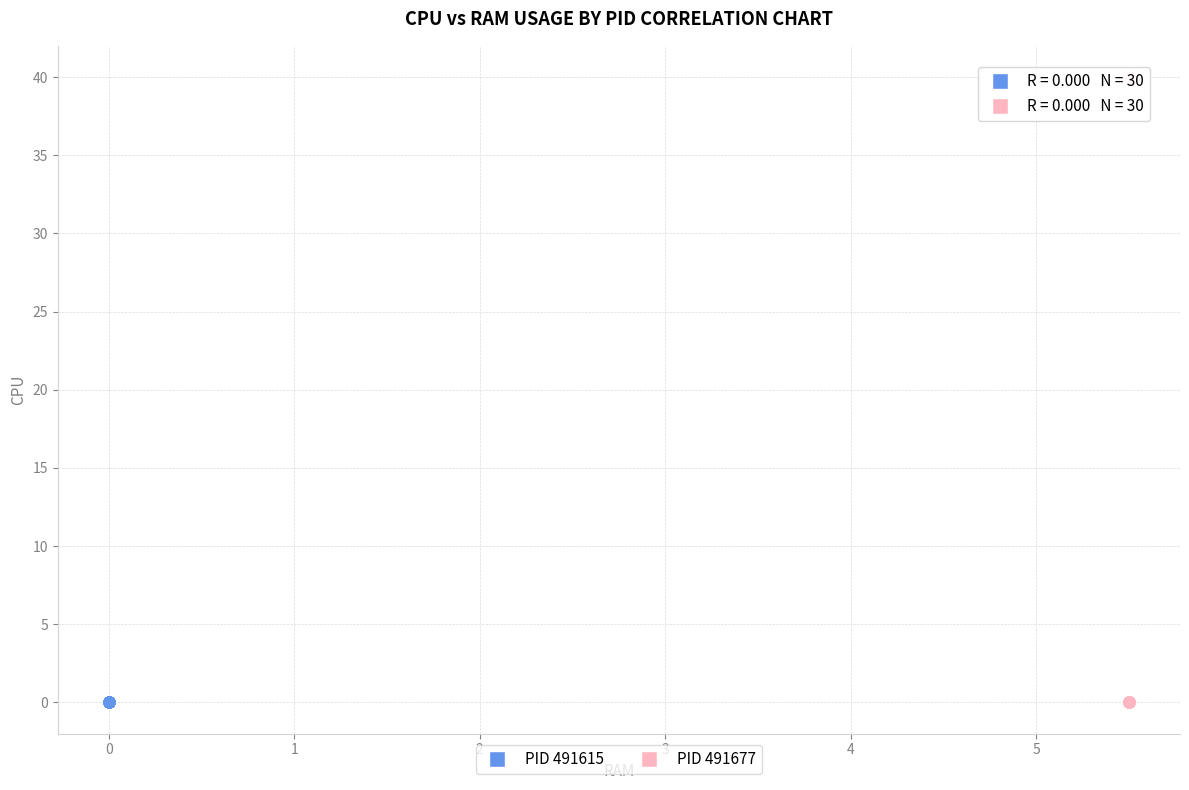

Which series contains the highest Y value?

PID 491677